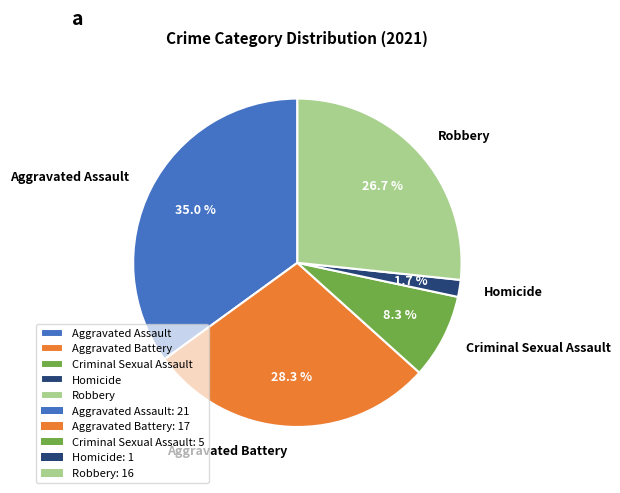

Which has a higher value, Criminal Sexual Assault or Homicide?

Criminal Sexual Assault